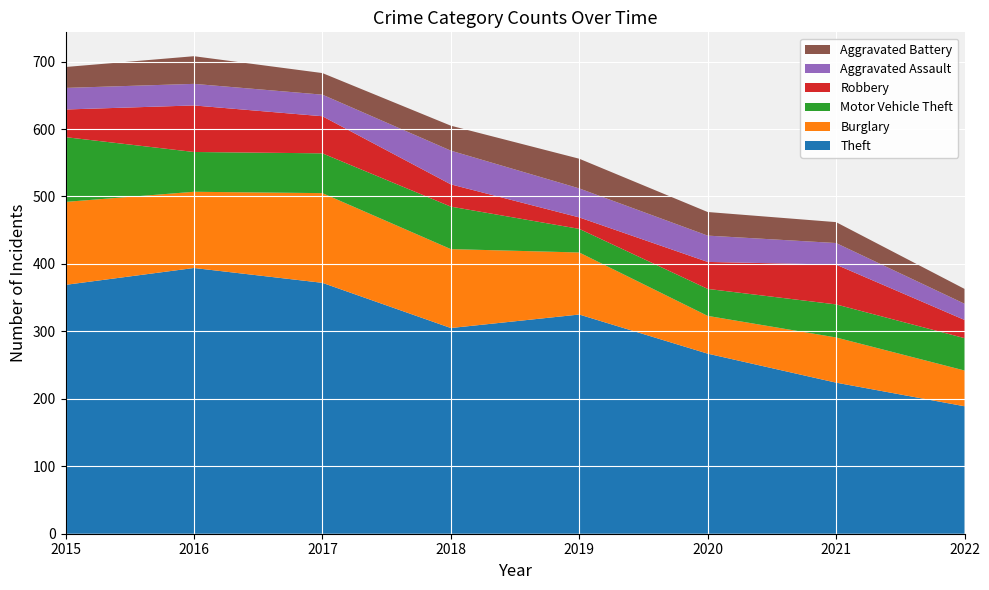

Reading left to right, extract all data points from this chart.

Theft: 369	394	372	305	325	267	224	189
Burglary: 123	113	133	117	92	56	67	53
Motor Vehicle Theft: 96	59	59	63	35	40	49	48
Robbery: 41	69	55	33	17	40	59	27
Aggravated Assault: 32	32	32	50	43	39	32	24
Aggravated Battery: 31	41	32	37	44	35	31	22